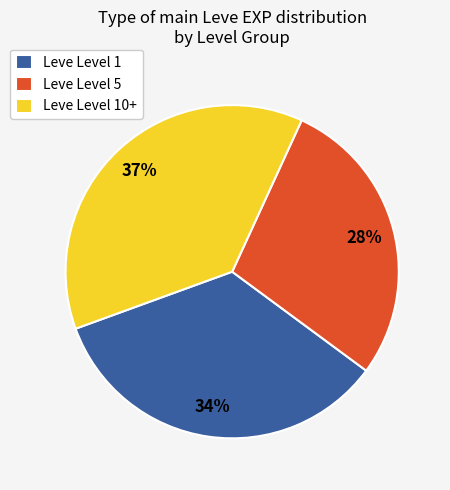

To the nearest percent, what percentage of the pie is Leve Level 1?

34%